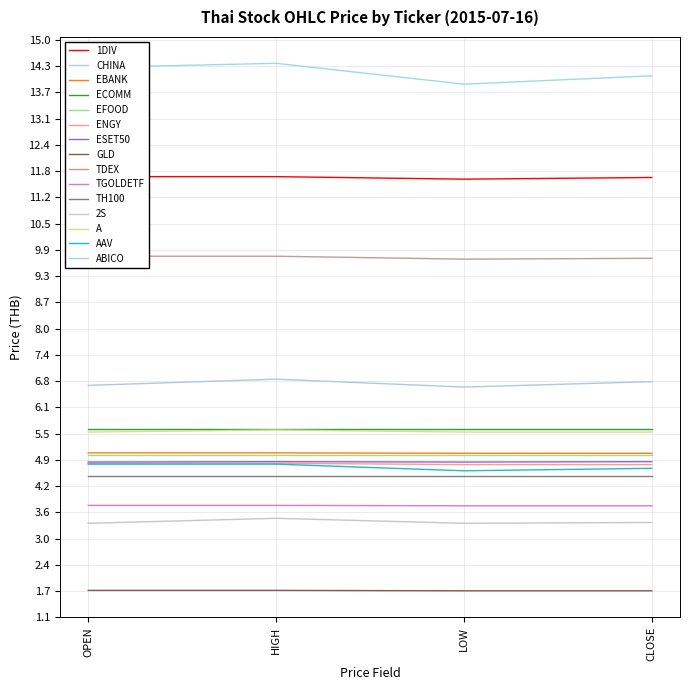

Is this an area chart (filled region under the line)?

No